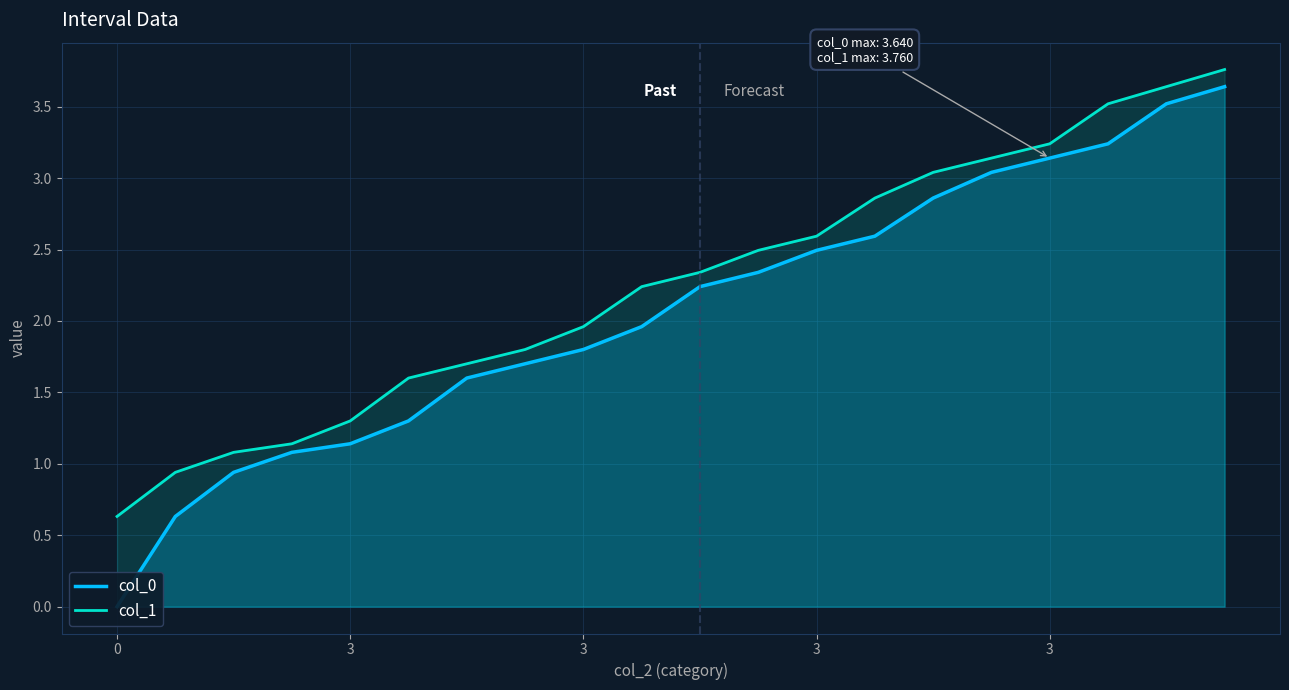

The value of col_1 at 3 is 2.2. True or false?

False